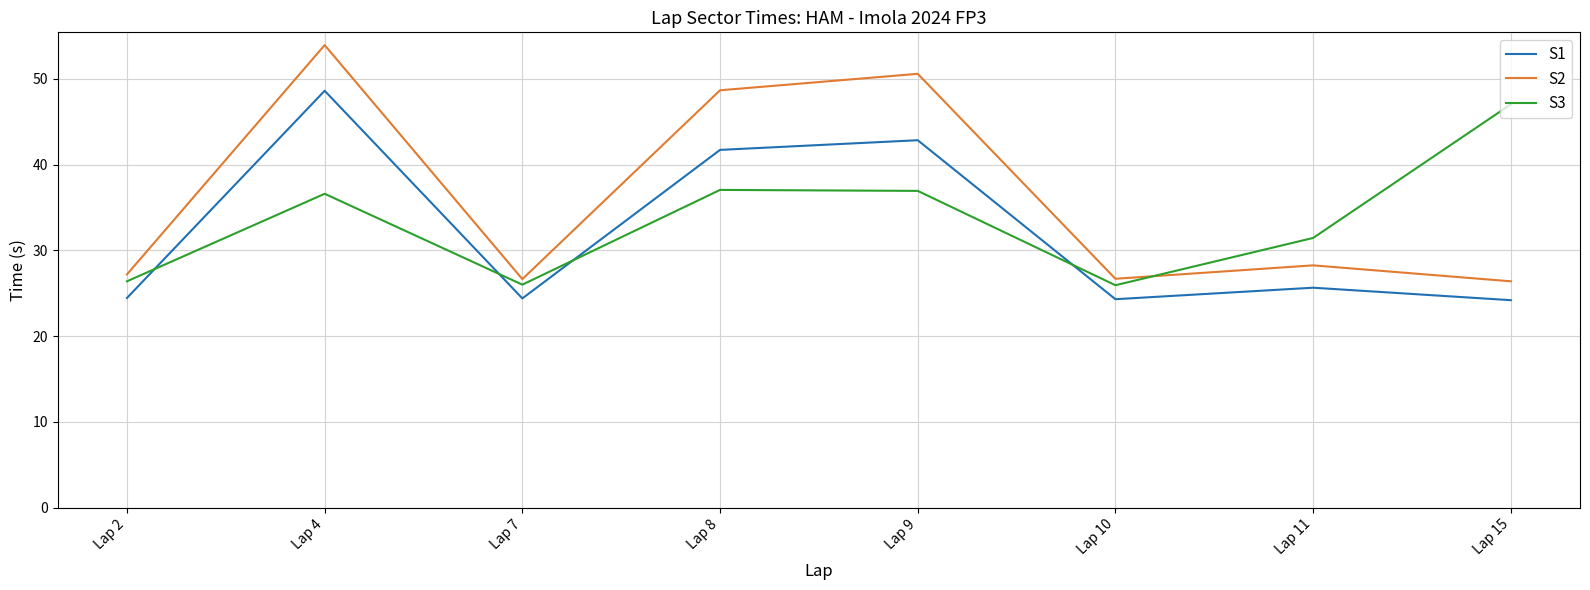

Where is the first local minimum for S3?

Lap 7